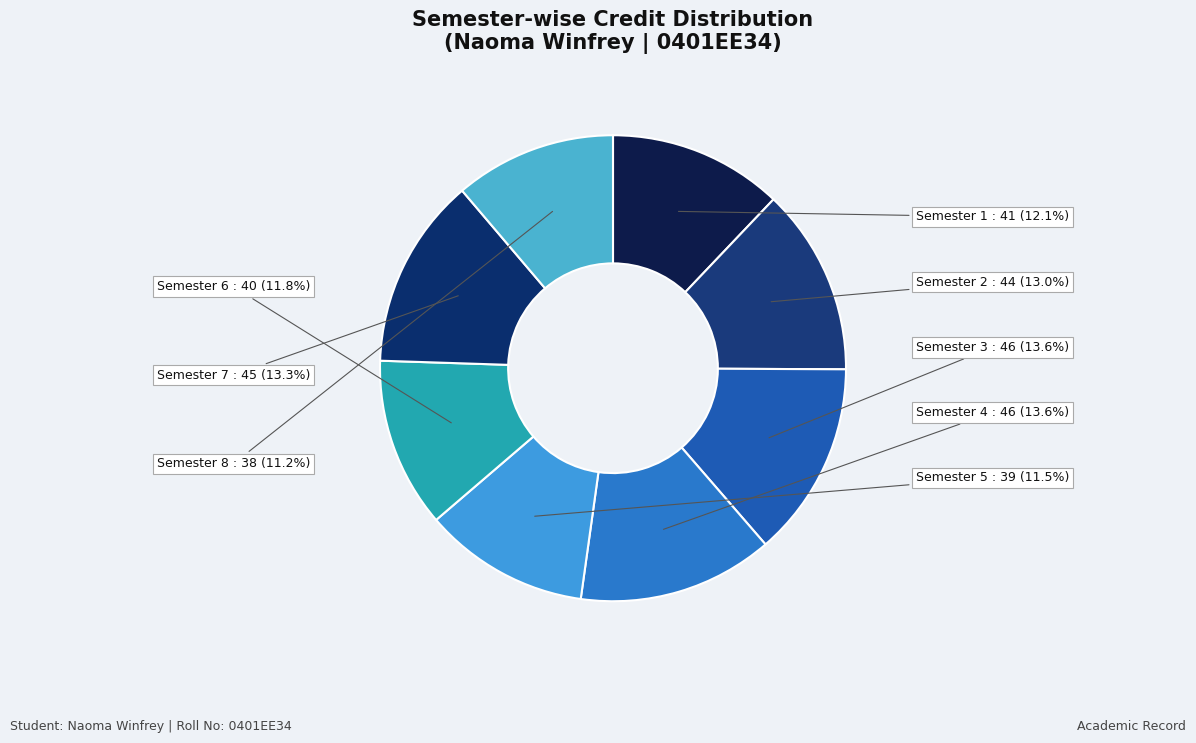

Combined, do Semester 6 and Semester 7 account for over 50%?

No